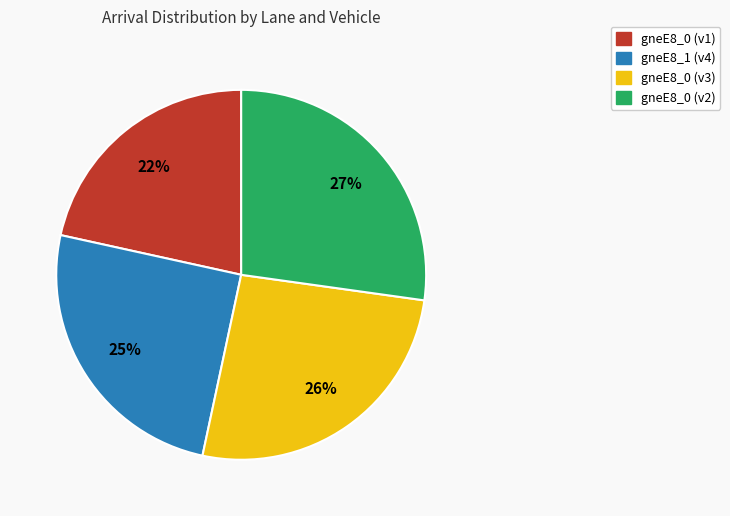

What is the smallest slice in the pie chart?

gneE8_0 (v1)